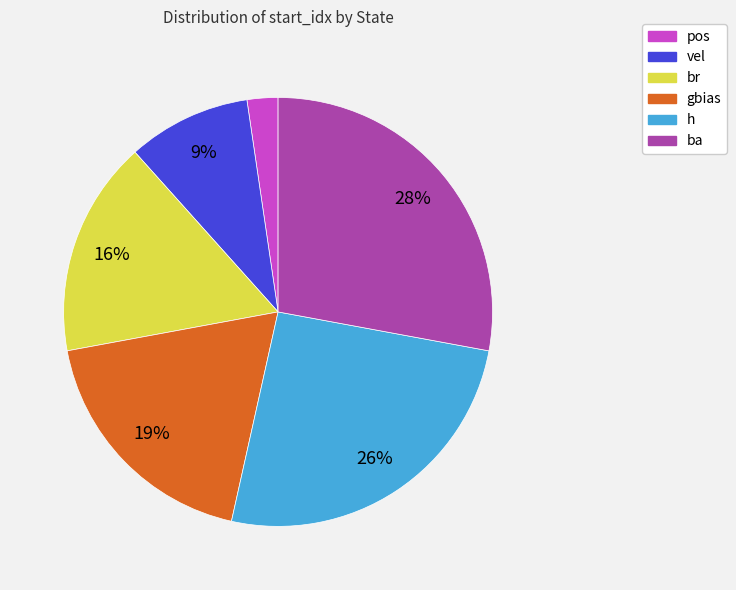

Do gbias and h together represent more than half of the pie?

No